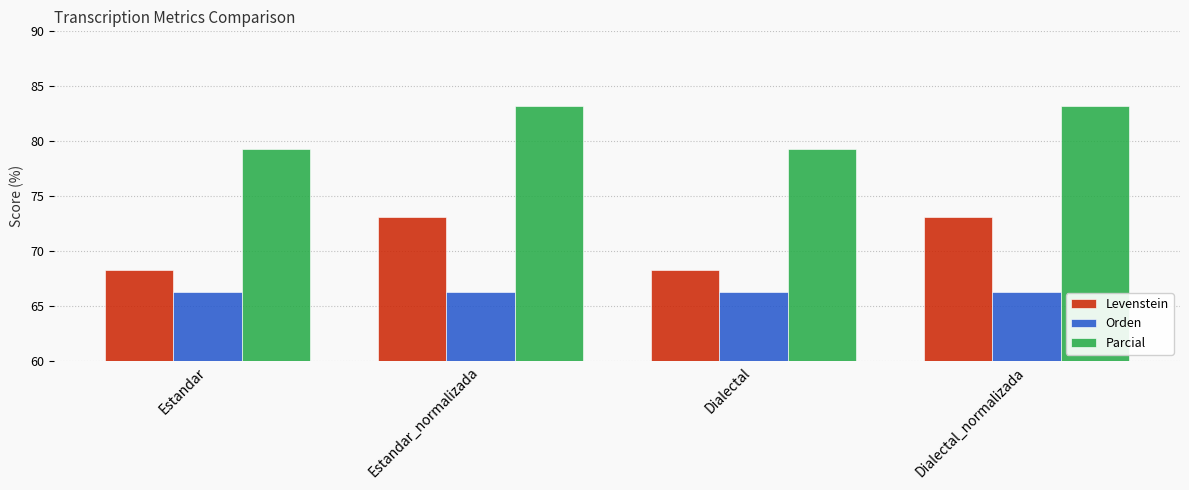

Are the bars horizontal?

No